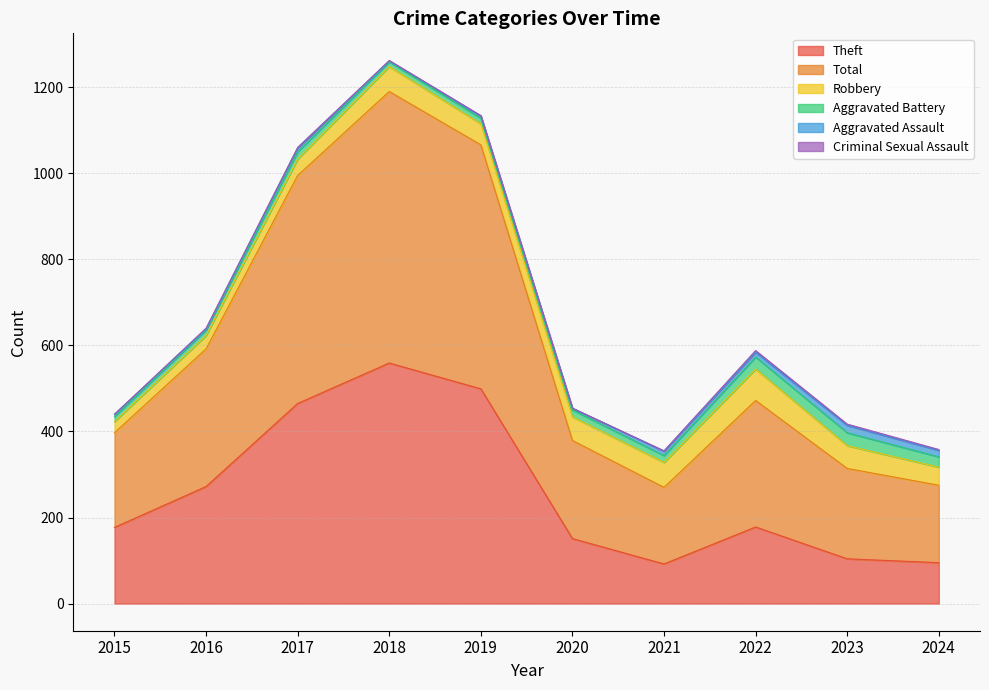

True or false: Total and Aggravated Assault cross at least once.

False